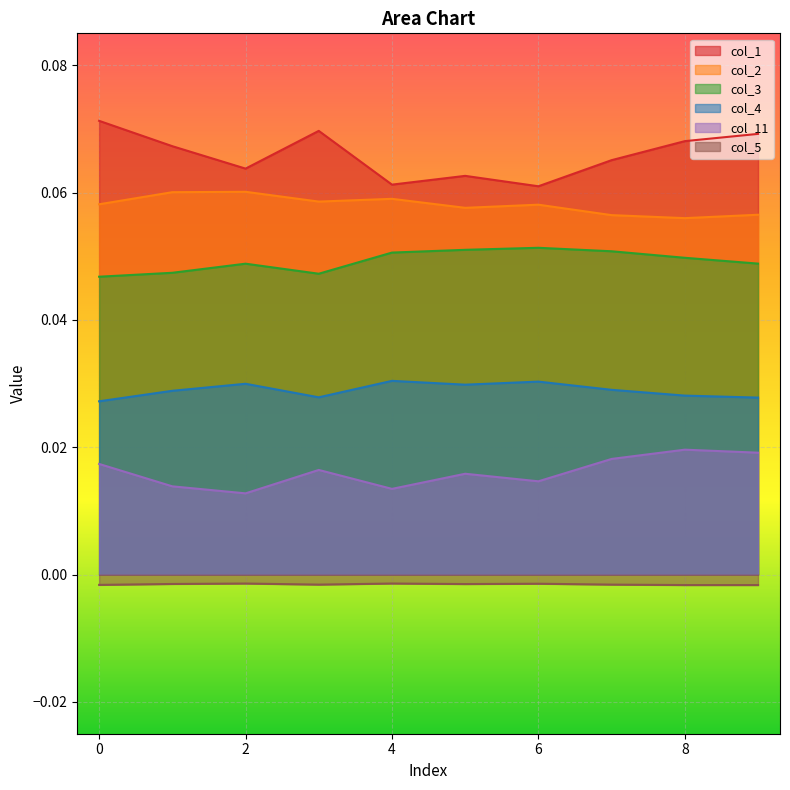

What is the total value across all series at 7?

0.2